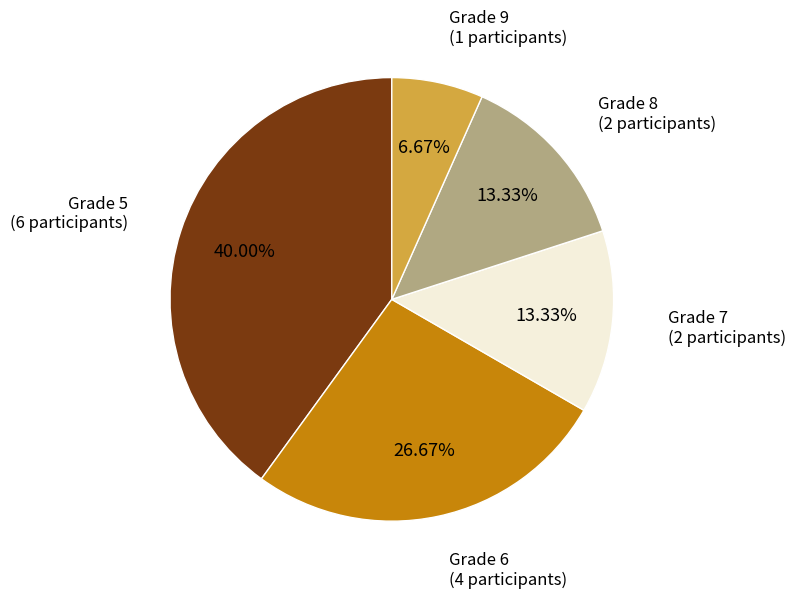

Approximately how many times larger is the value at Grade 9 compared to Grade 7?

0.5